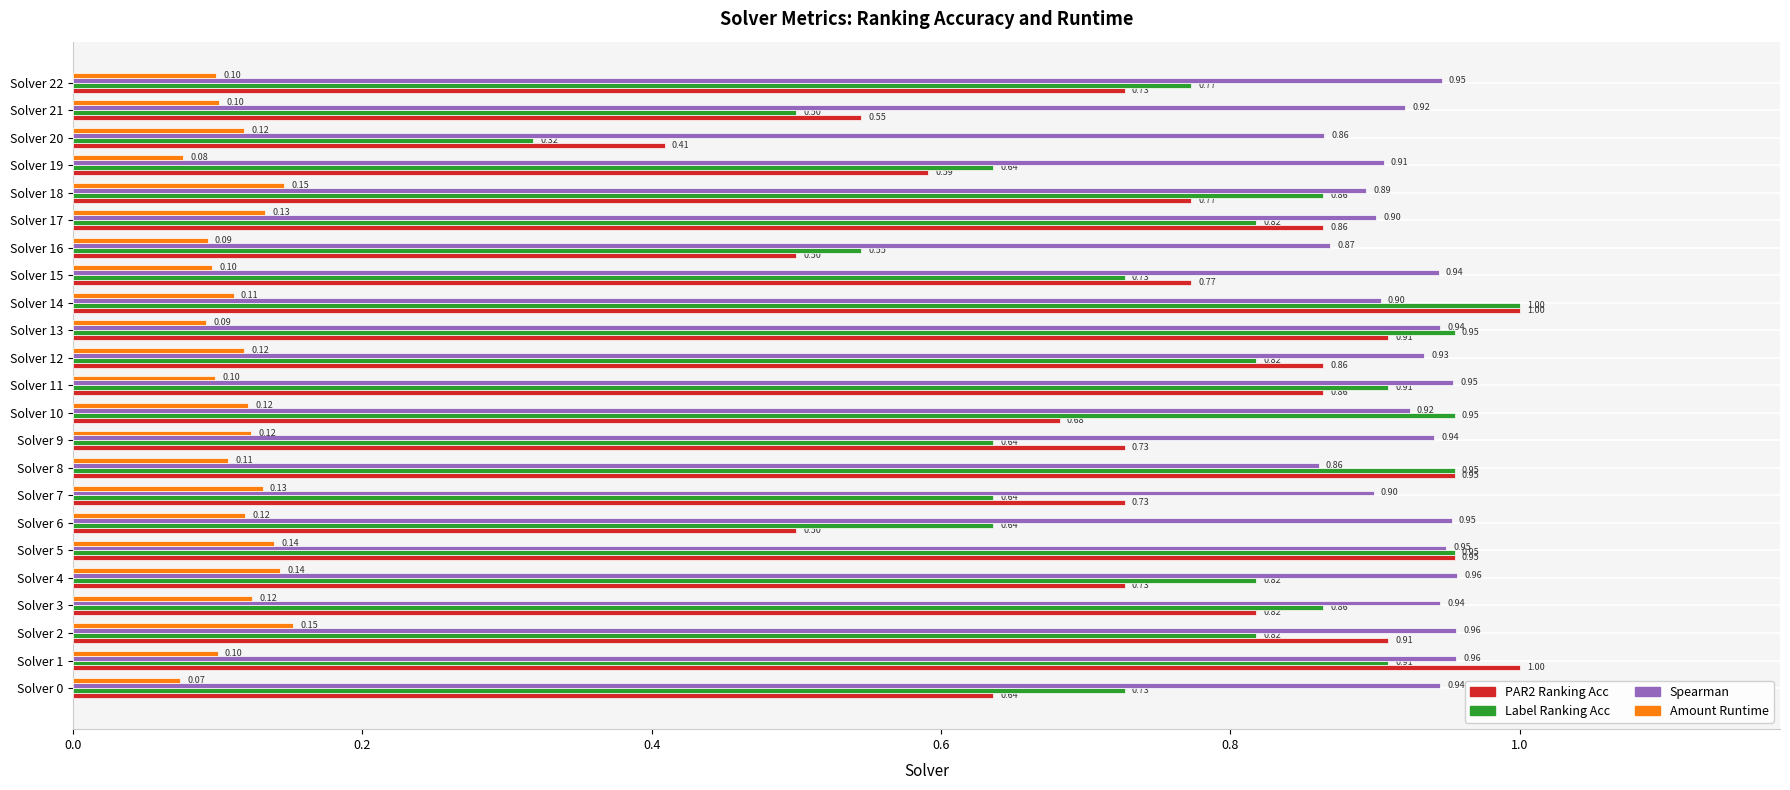

What is the spread (max minus min) of values at Solver 1?

0.9